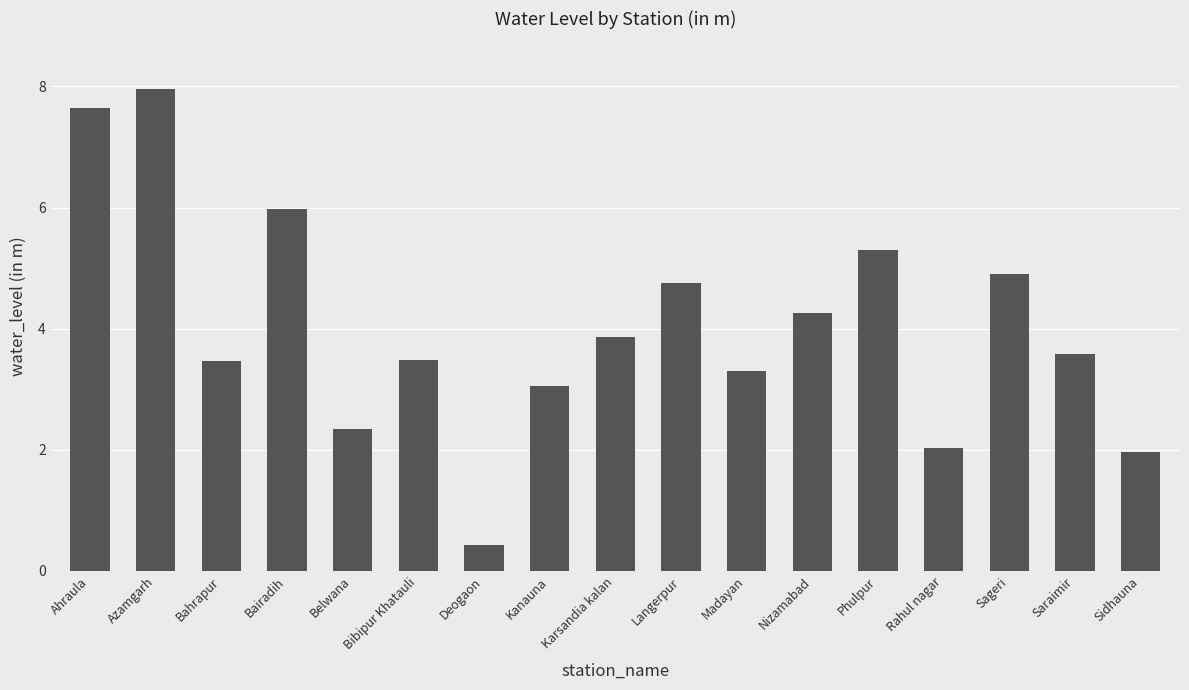

At which label does the data first exceed 3?

Ahraula